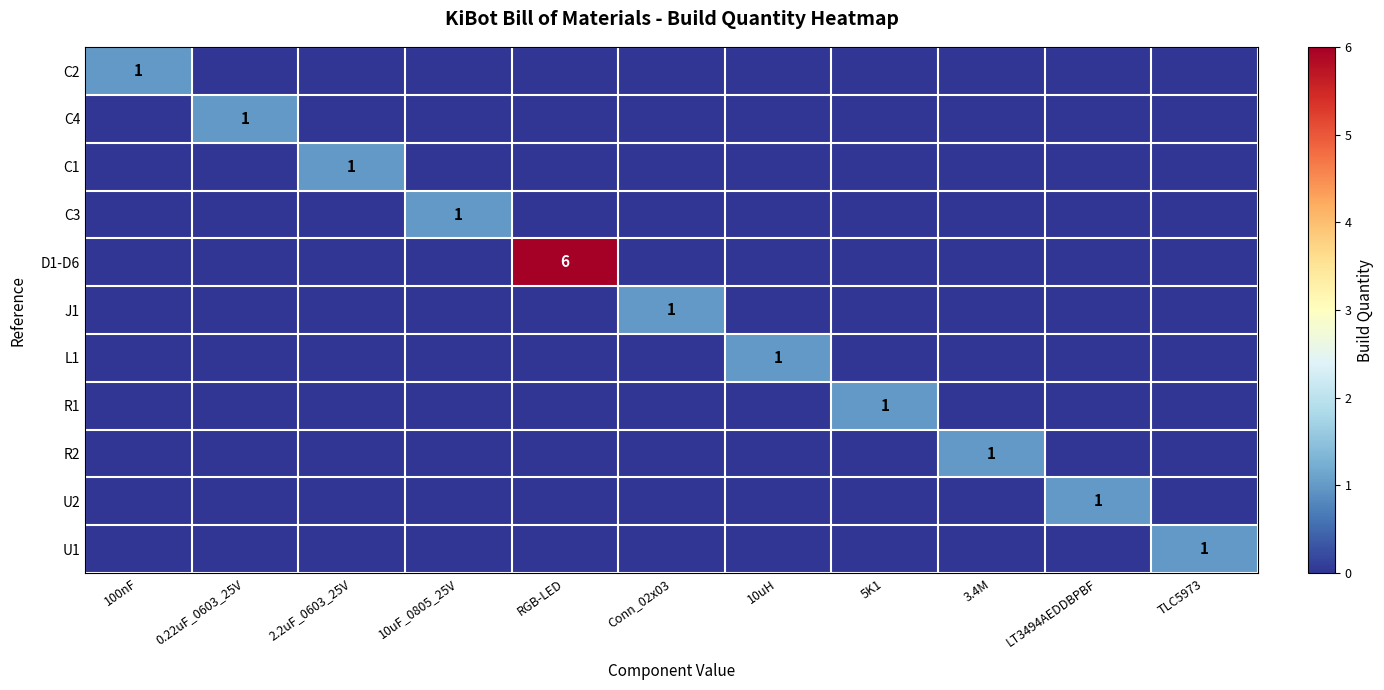

What is the sum of the C3 values at 10uF_0805_25V and 3.4M?

1